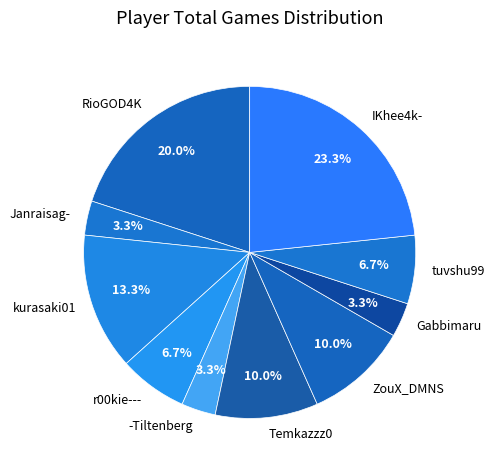

What percentage is the tuvshu99 slice, to the nearest percent?

7%